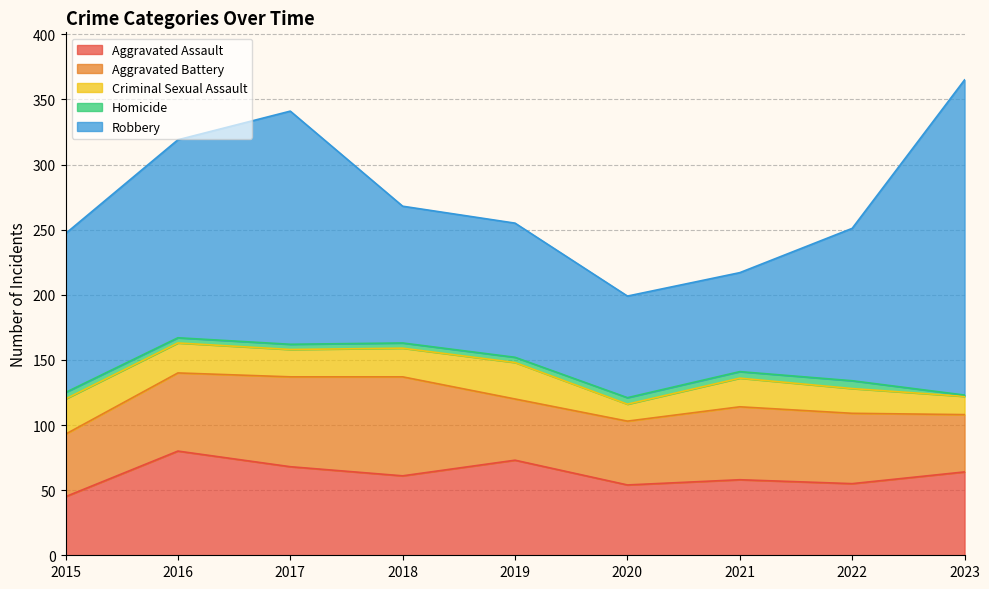

How many interior local valleys does the Criminal Sexual Assault series have?

2